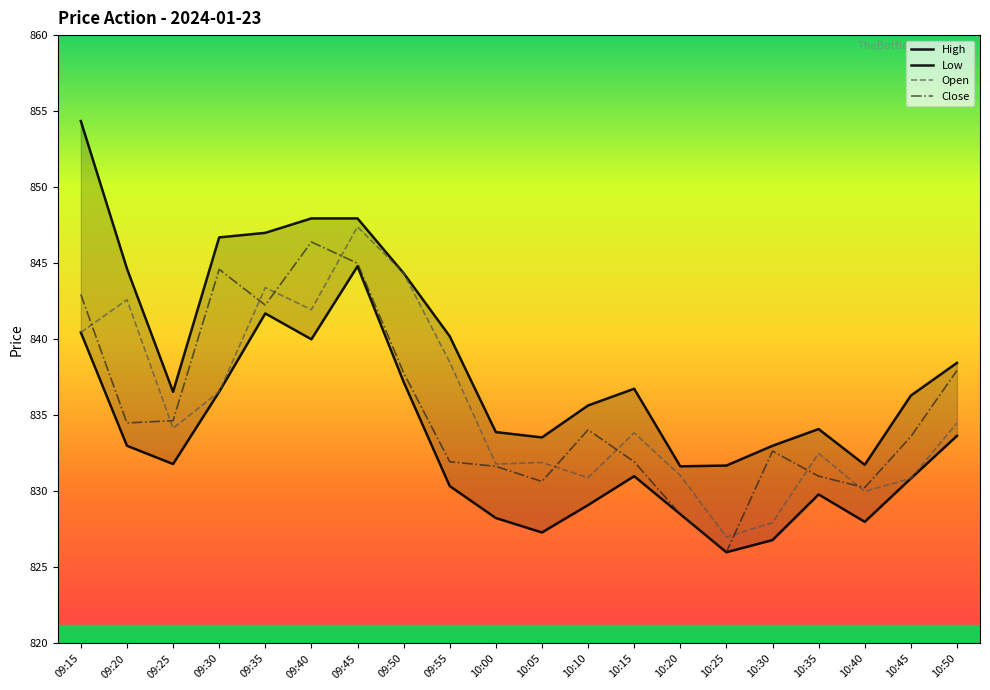

At which label is Open closest to 837?

09:30